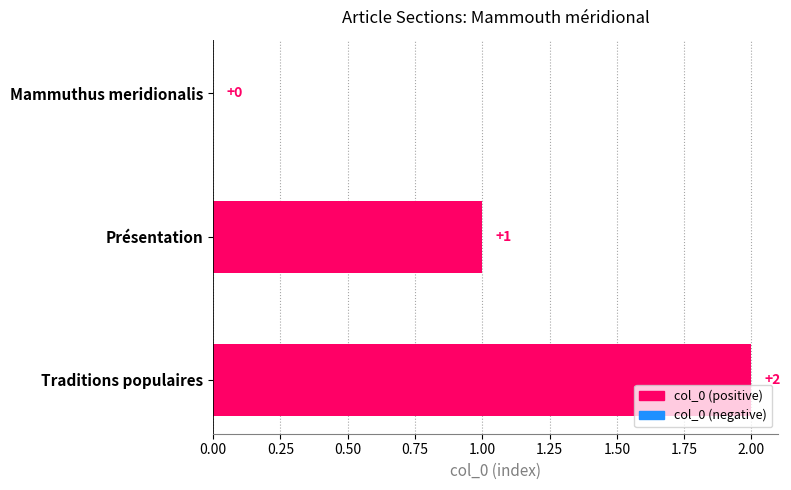

What is the change in value from Mammuthus meridionalis to Traditions populaires?

+2